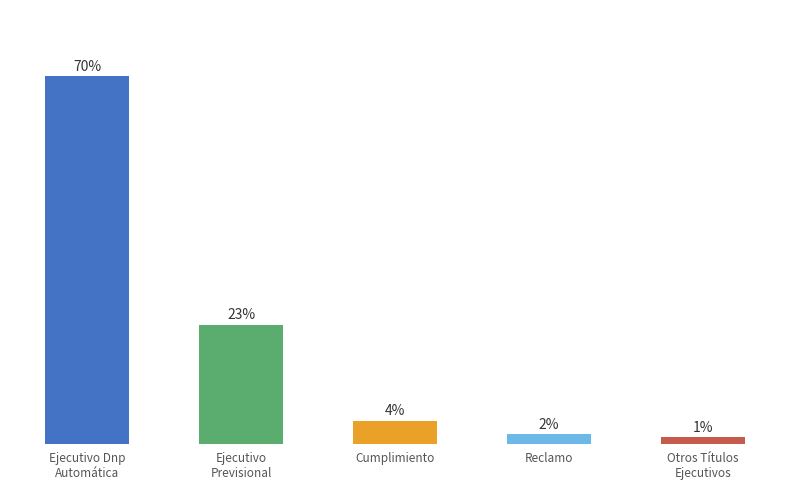

Does the chart contain any negative values?

No